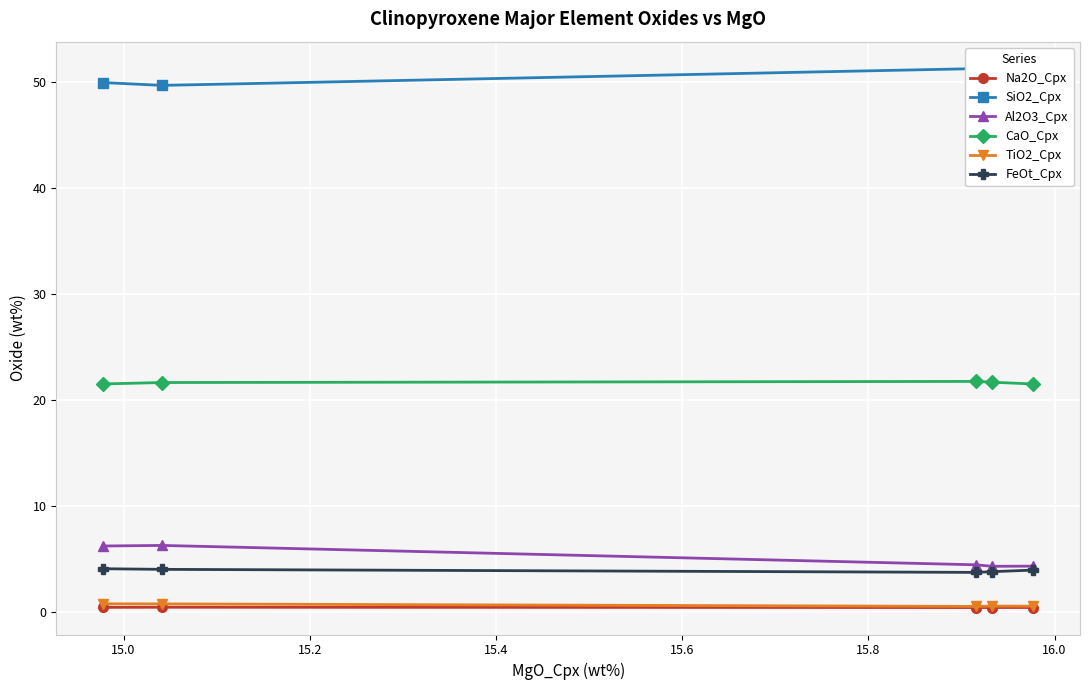

What is the highest value of the CaO_Cpx series?

21.7